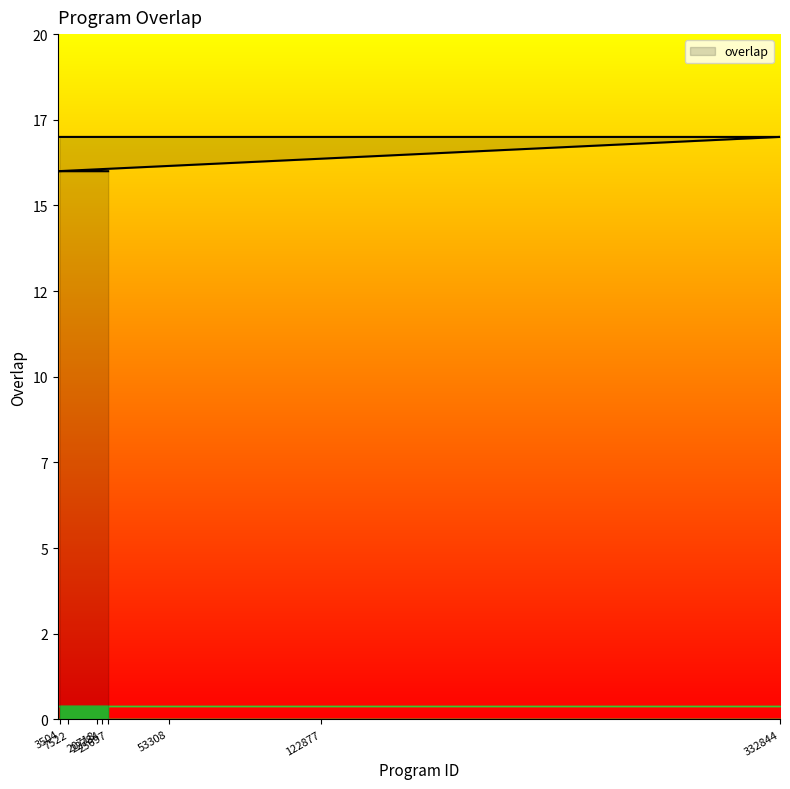

What is the label of the 13th point from the right?

3270